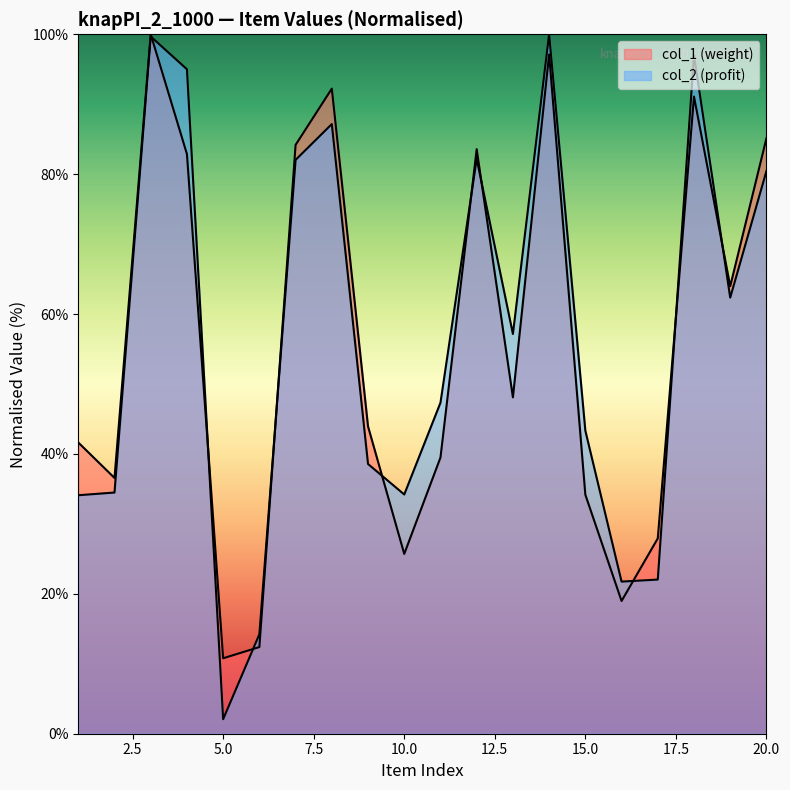

What is the average value of the col_2 series?

56.8